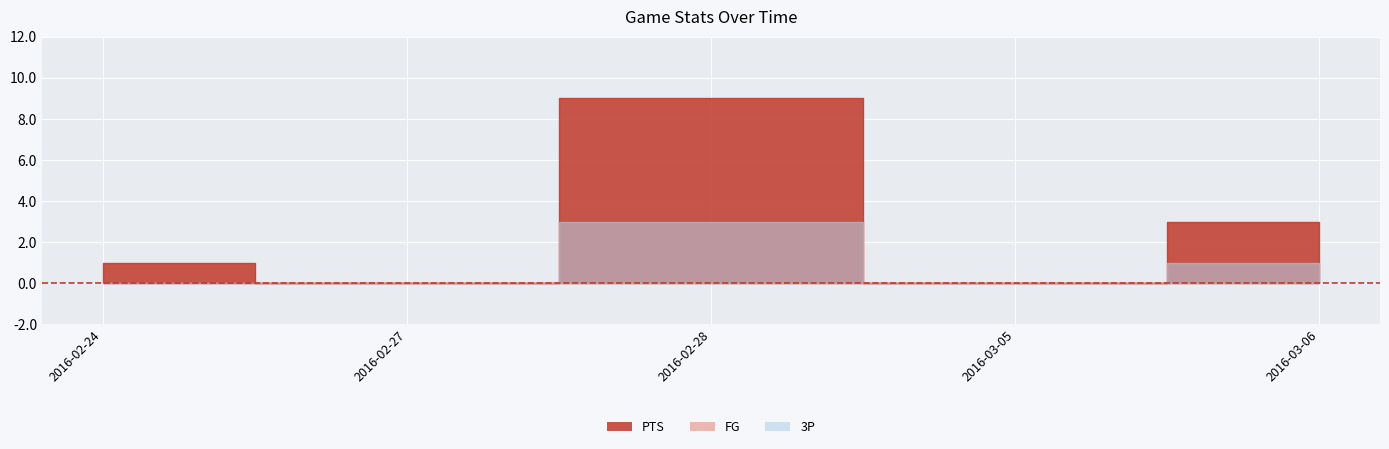

Between 2016-02-24 and 2016-03-06, which series saw the biggest shift?

PTS